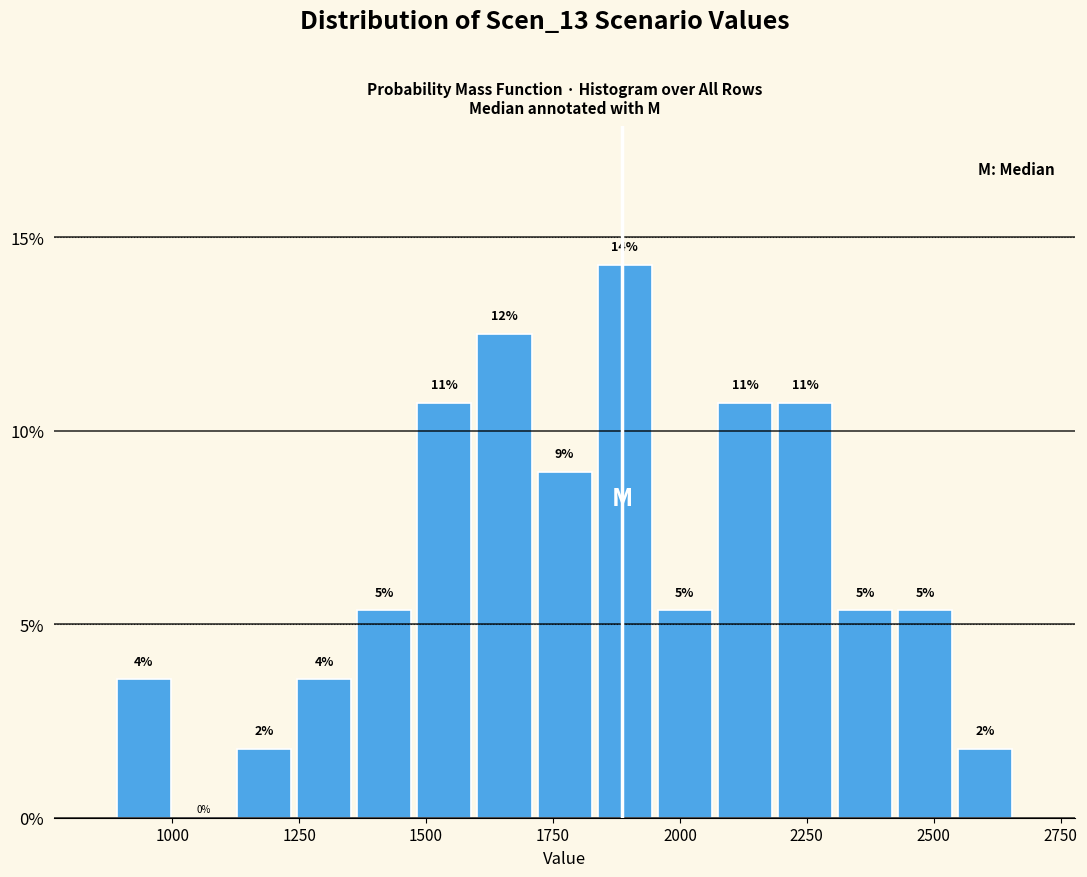

Read against the x-axis, roughly where is the centre of the tallest bar?

1900